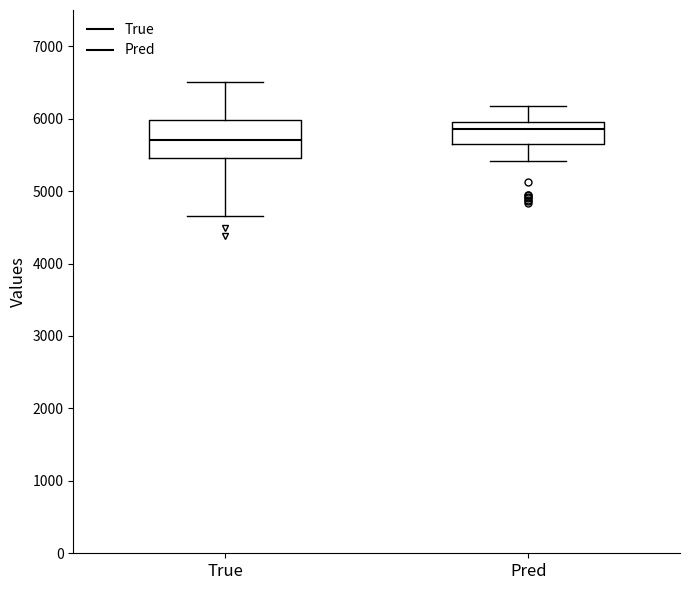

Reading left to right, read every box against the y-axis: the position of its median line, the range the box covers, and the ends of its whiskers. The values are not printed on the chart, so give them approximately, as read against the axis.

True: median 5700, box 5500 to 6000, whiskers 4700 to 6500
Pred: median 5900, box 5600 to 6000, whiskers 5400 to 6200